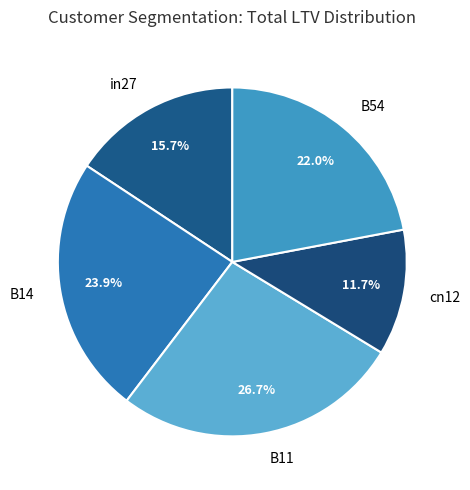

How many segments does this pie chart have?

5